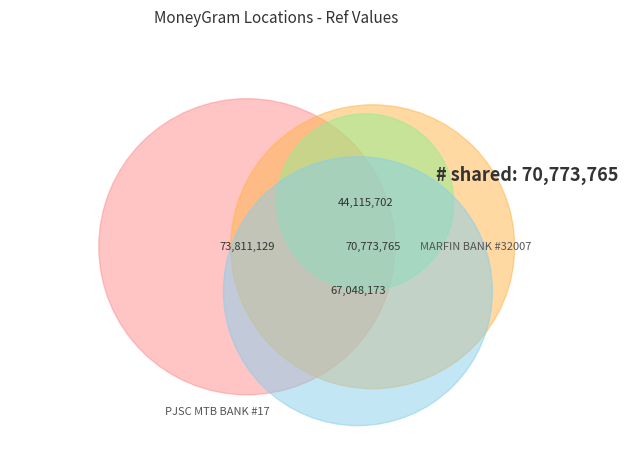

To the nearest percent, what percentage of the pie is MARFIN BANK #32007?

28%